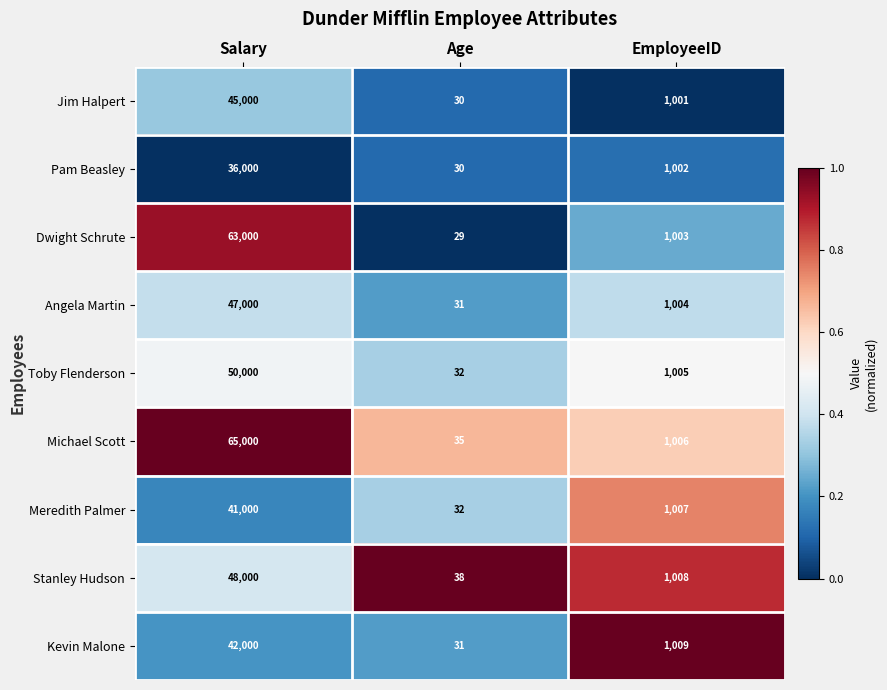

At which category is the sum across all series the highest?

Salary